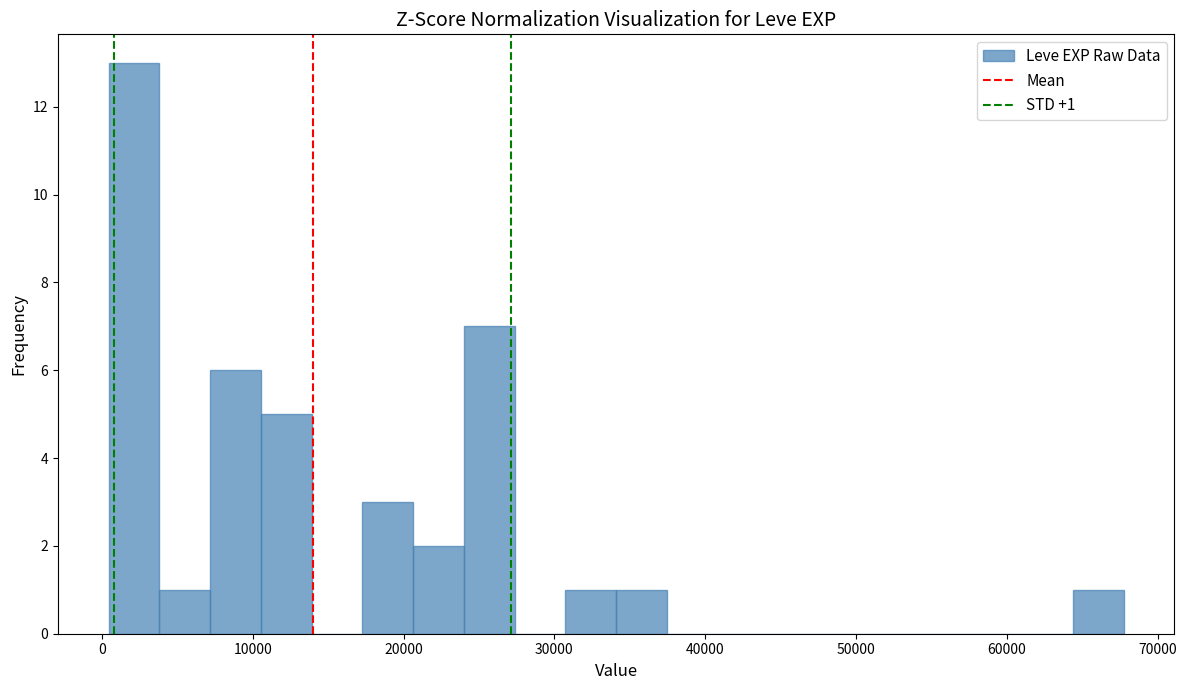

Around what value on the x-axis is the tallest bar? Give the approximate position of its centre, as read against the axis.

2000